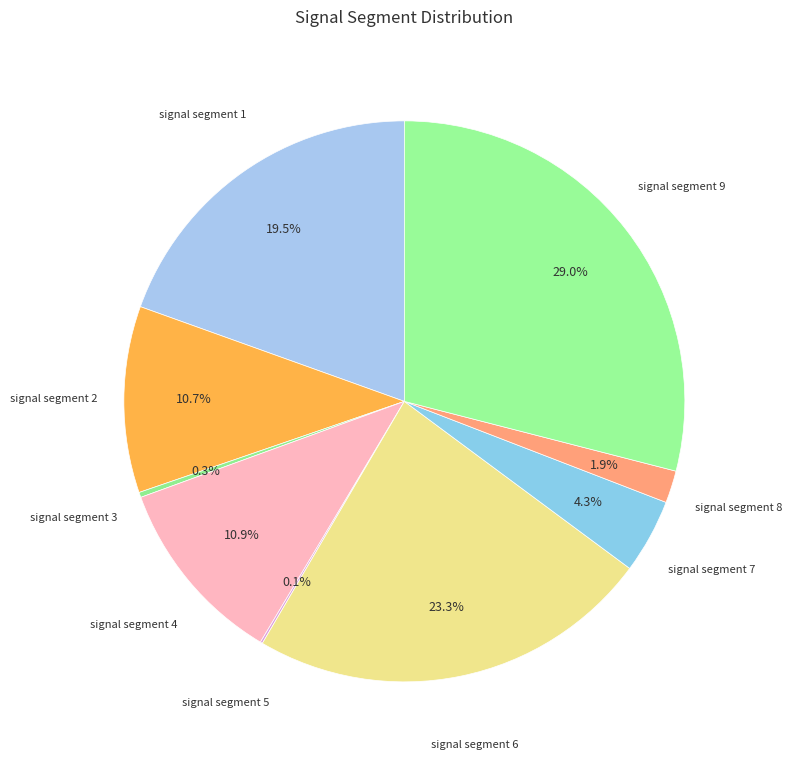

Combined, what portion of the pie is signal segment 2 and signal segment 3?

11.0%